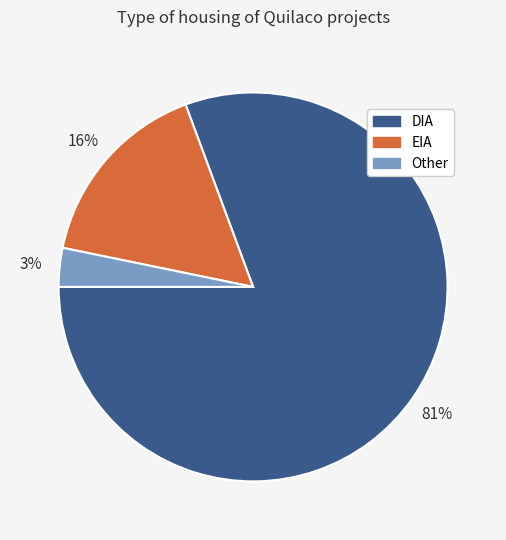

To the nearest percent, what portion does Other represent?

3%